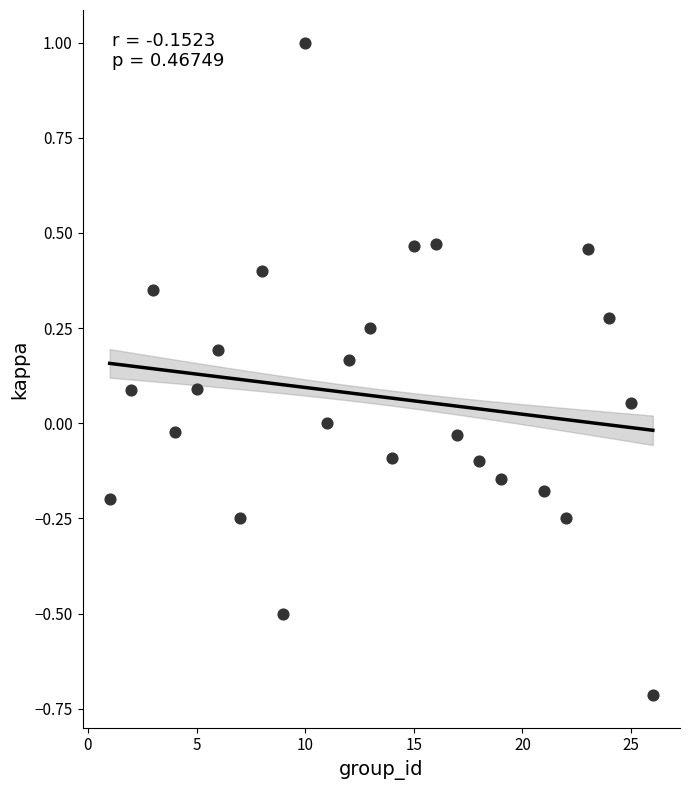

What is the range of Y values (max minus min)?

1.7